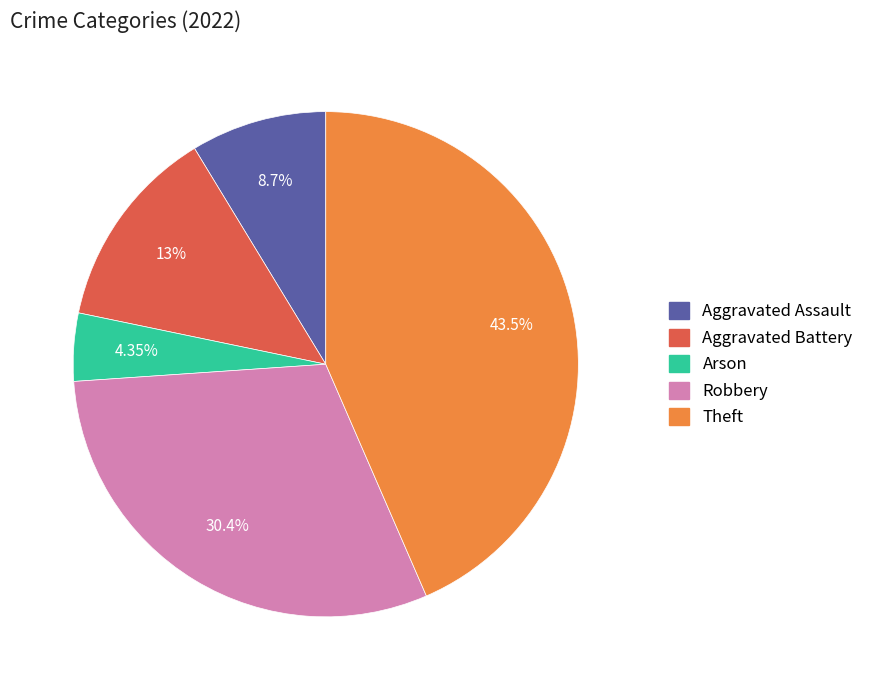

Rank the categories by value from lowest to highest.

Arson, Aggravated Assault, Aggravated Battery, Robbery, Theft